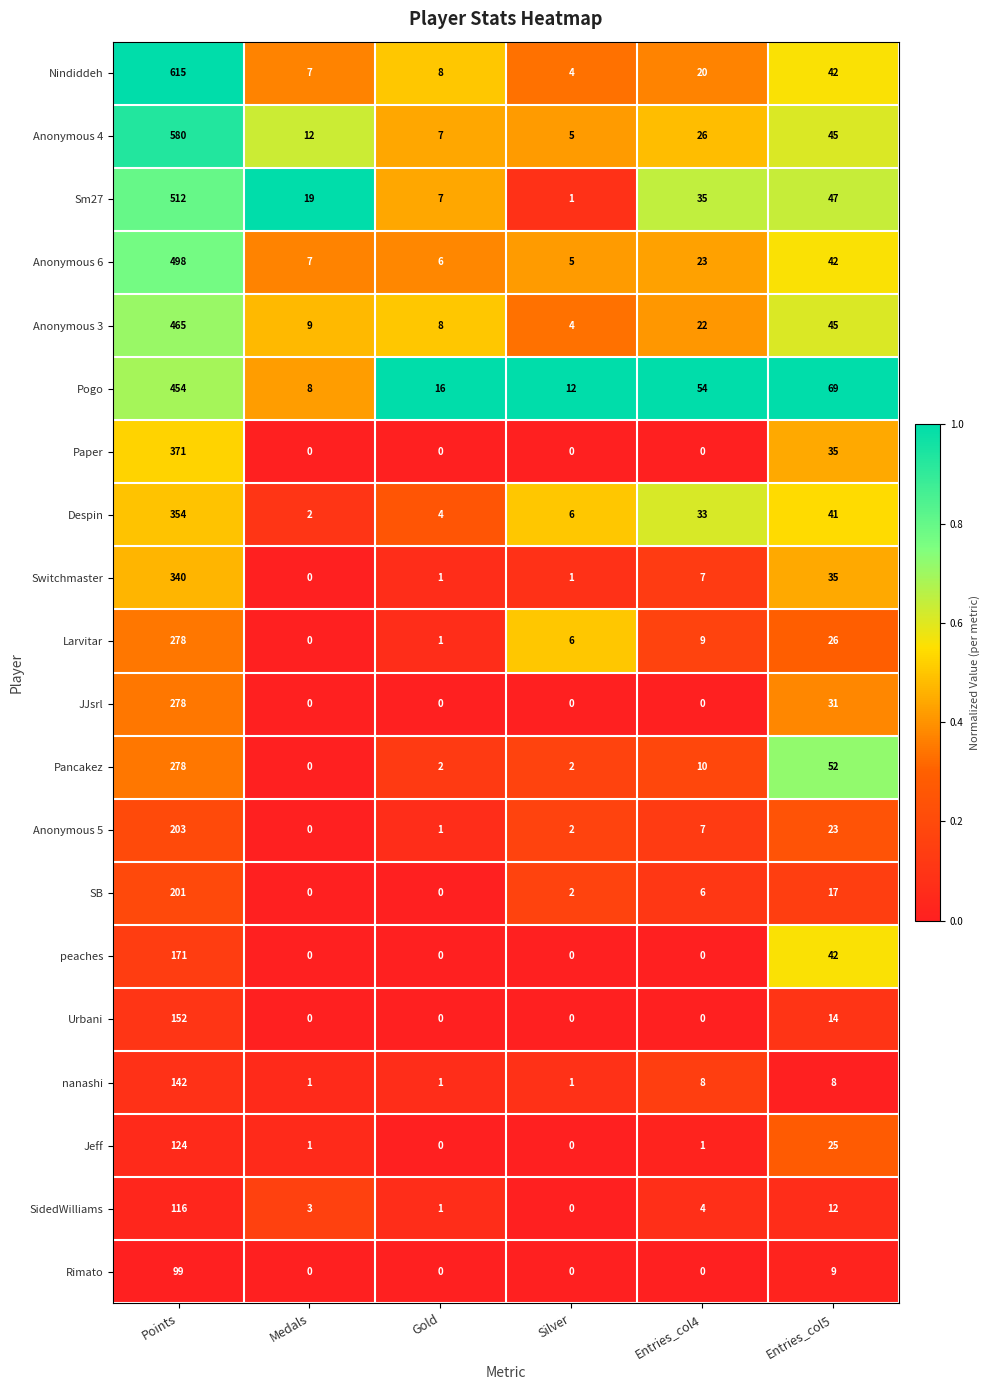

What is the highest value of the SB series?

201